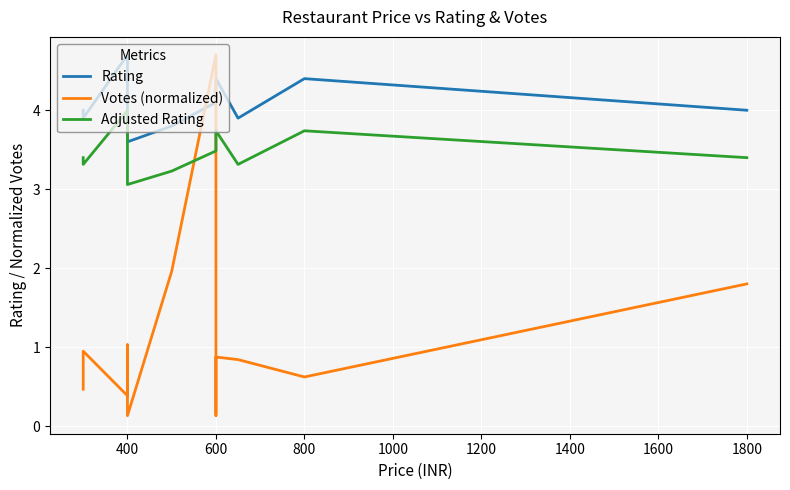

Does the chart display data point markers on the line(s)?

No